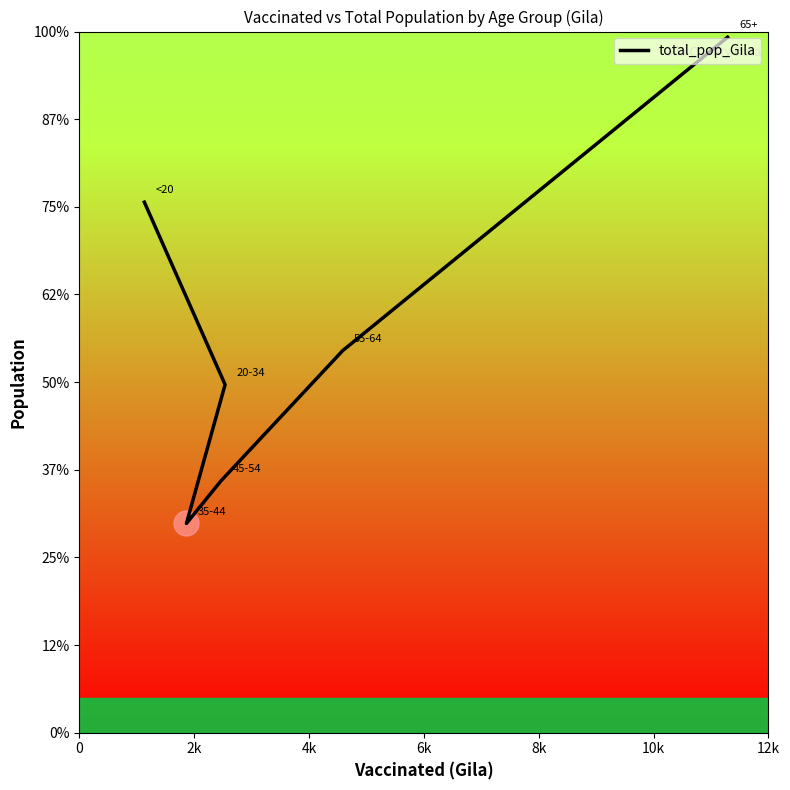

The chart shows a value of 1562 at 4k. True or false?

False